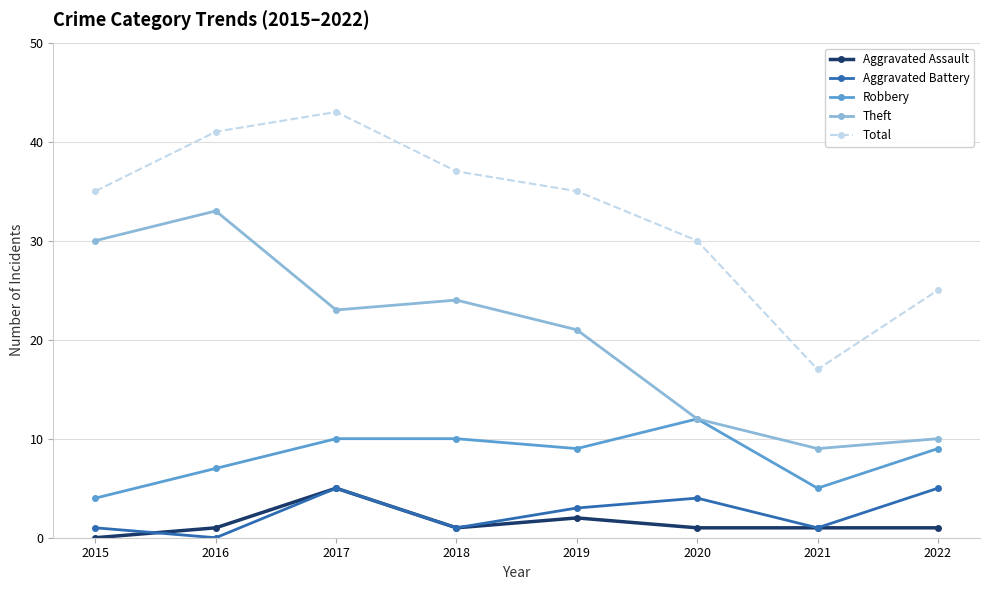

In Theft, how many points are lower than both neighbors (excluding endpoints)?

2